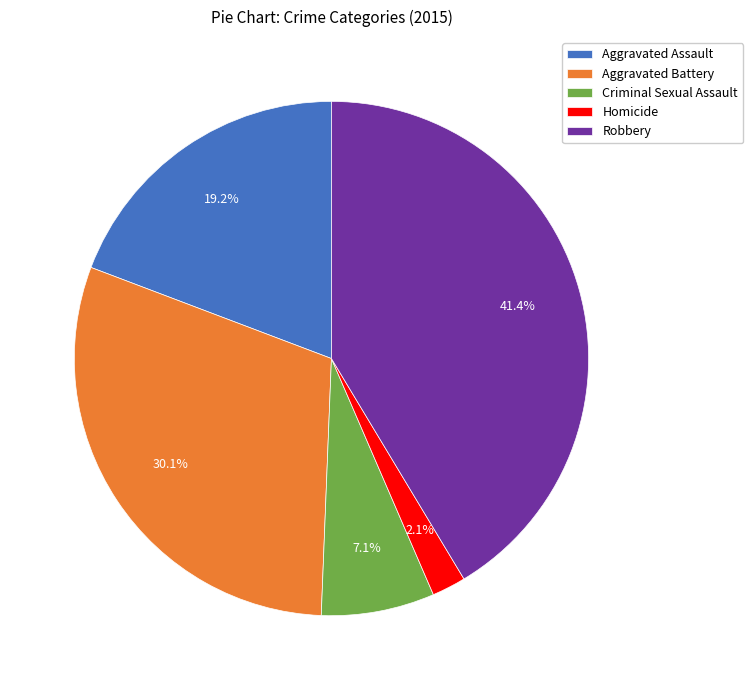

To the nearest percent, what is the combined percentage of Robbery and Homicide?

44%